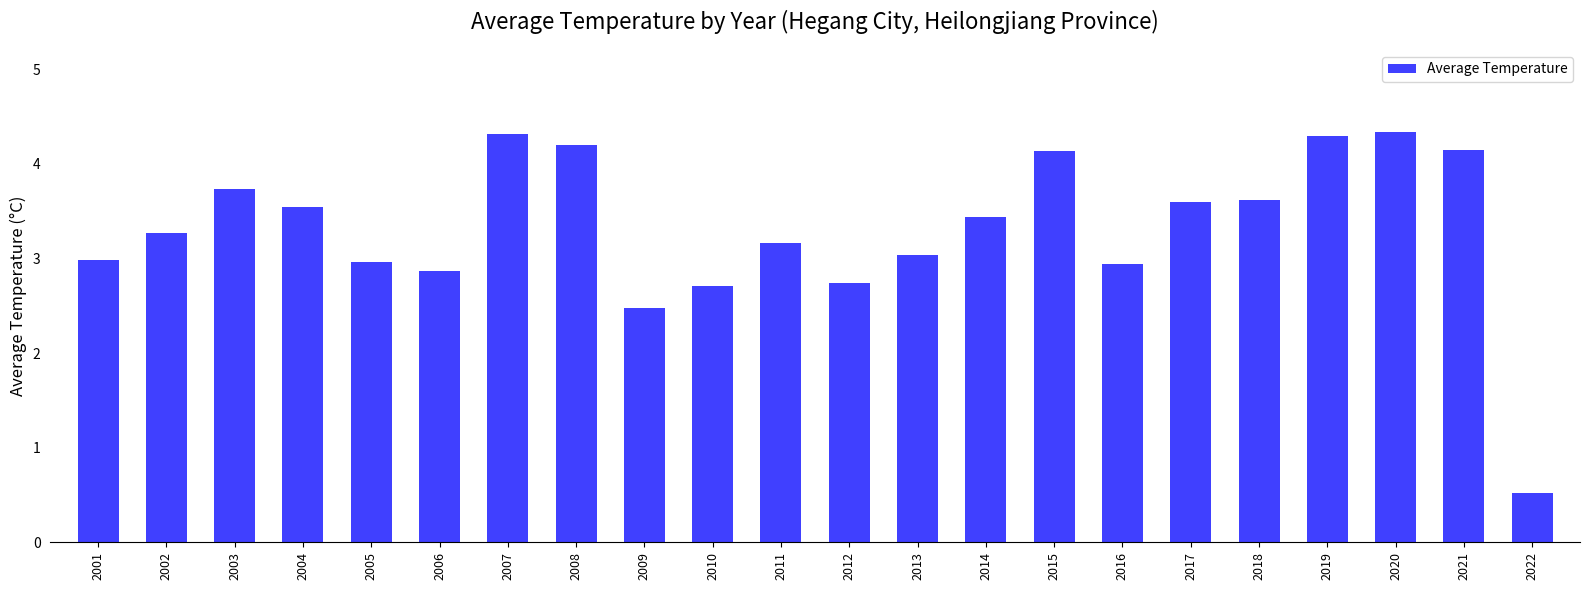

What is the average value?

3.3